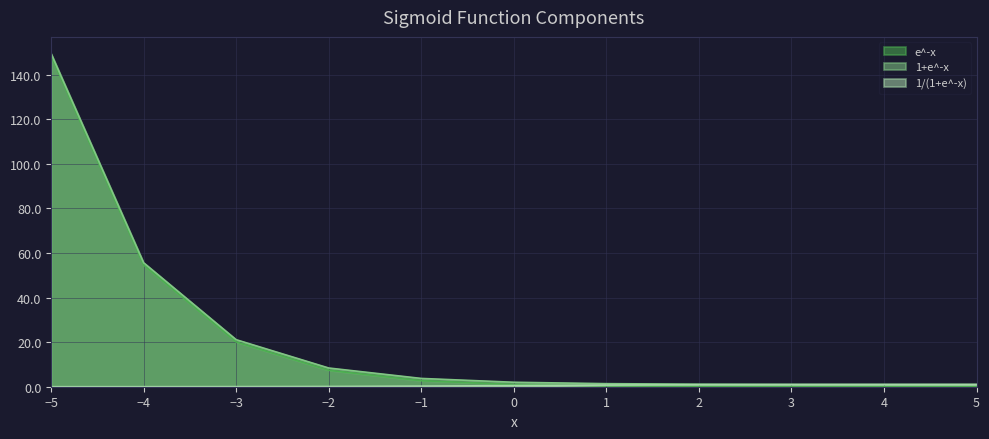

What is the sum of all 1/(1+e^-x) values?

5.5